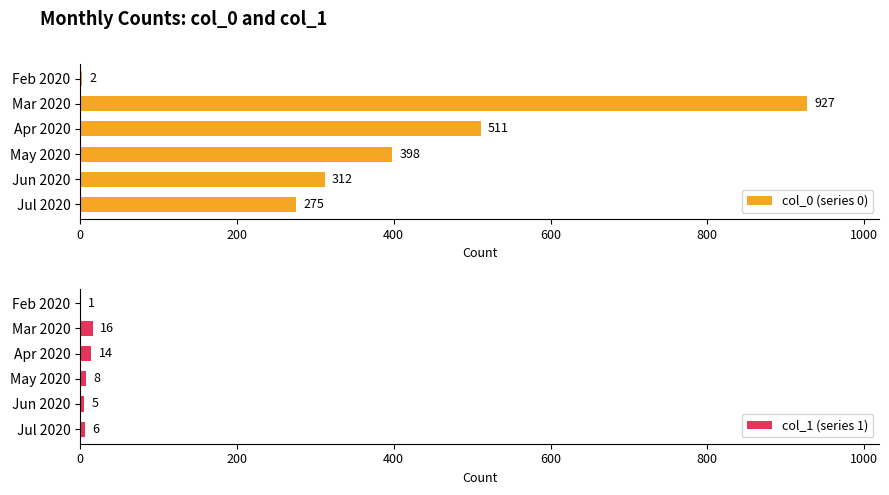

What is the value of the col_1 (series 1) bar at the 1st from the left?

1